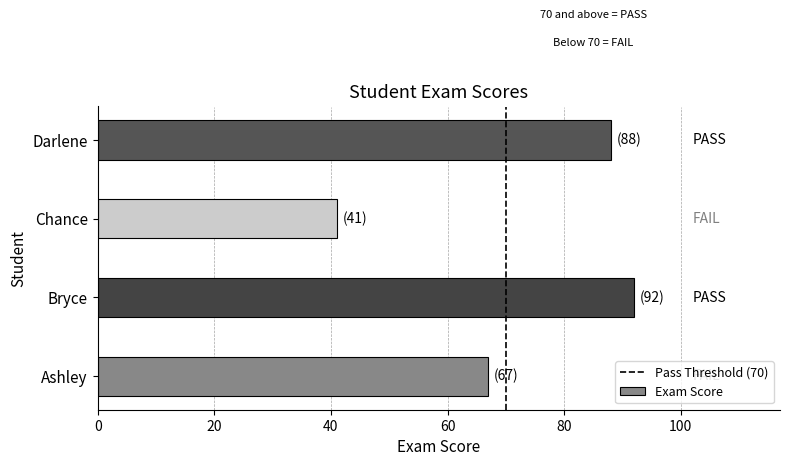

What is the approximate value at Ashley?

67